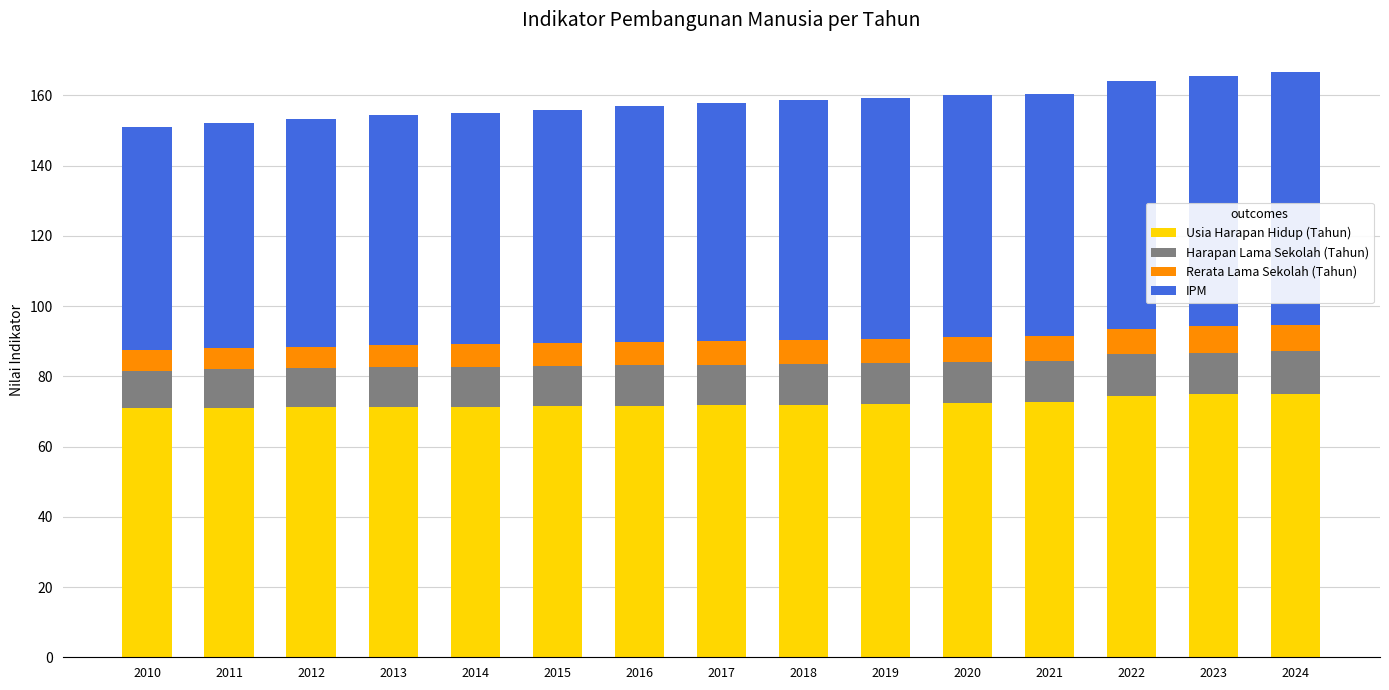

What is the minimum value for Usia Harapan Hidup (Tahun)?

71.0